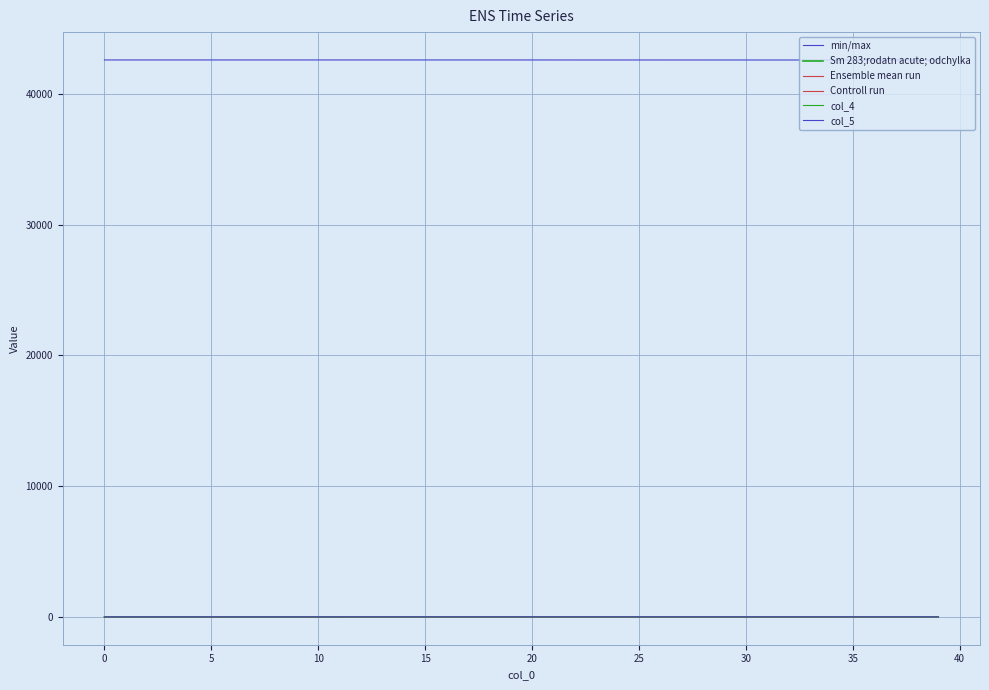

Is this an area chart (filled region under the line)?

No